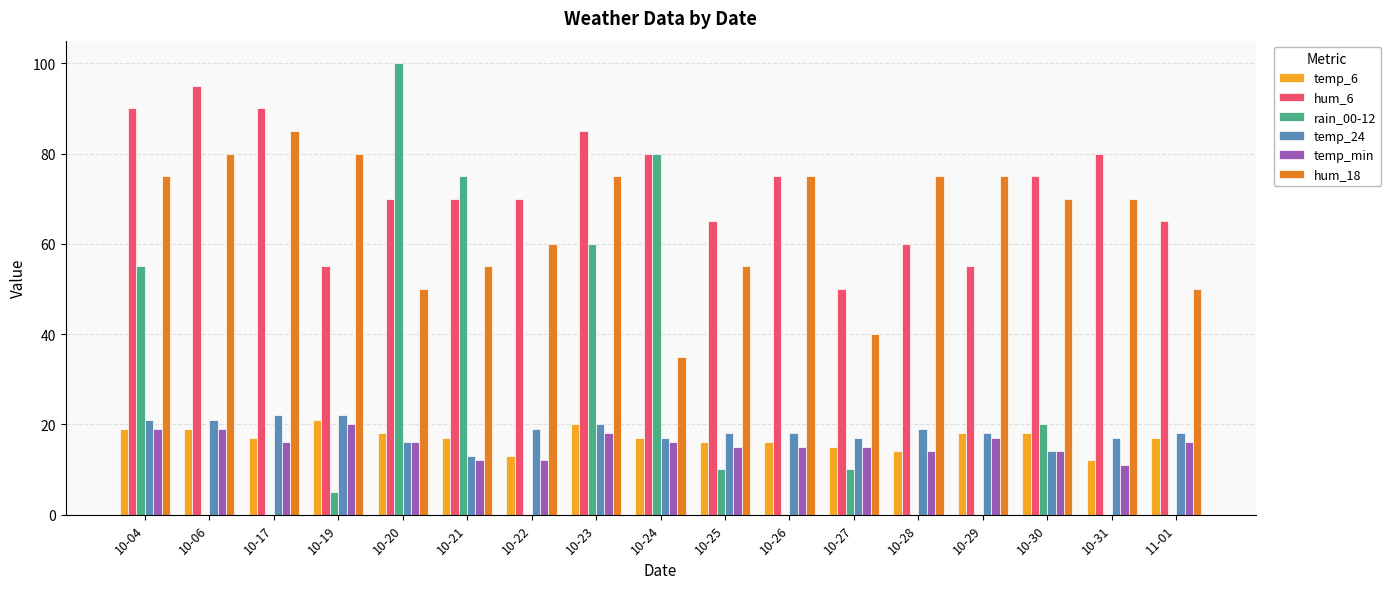

Which series has the largest total across all categories?

hum_6